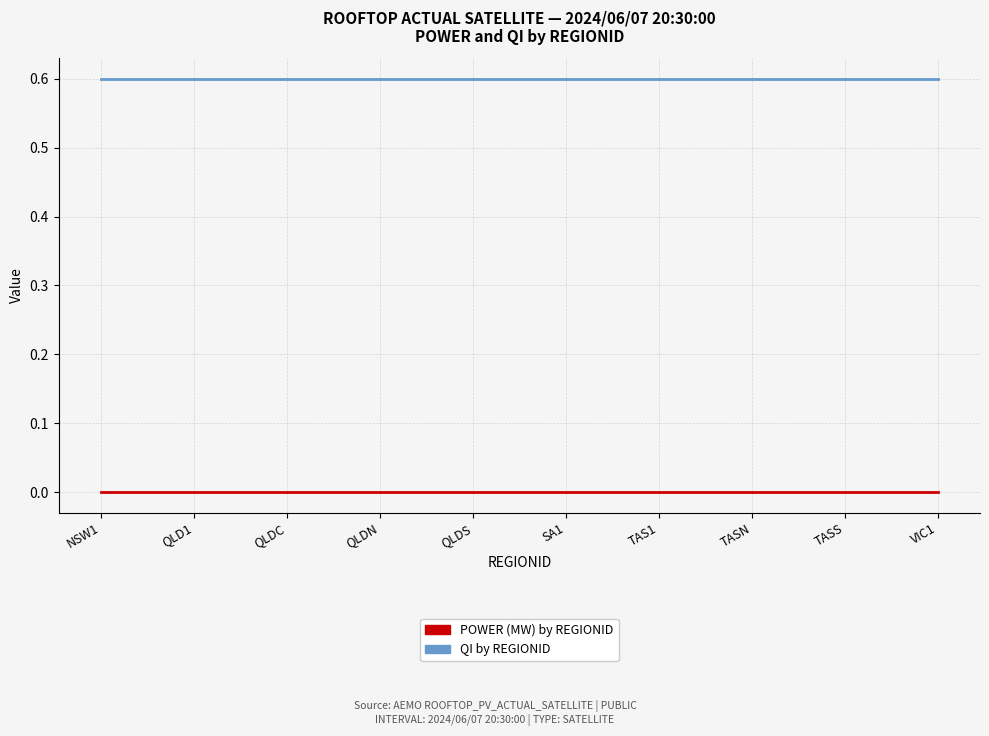

True or false: POWER (MW) by REGIONID and QI by REGIONID cross at least once.

False